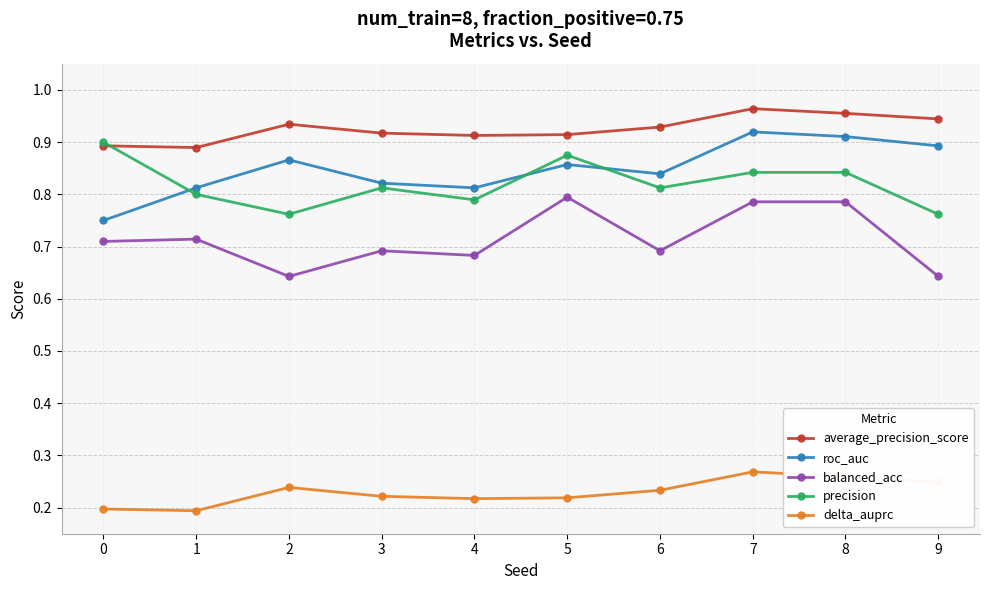

Which series has the largest range (max minus min)?

roc_auc